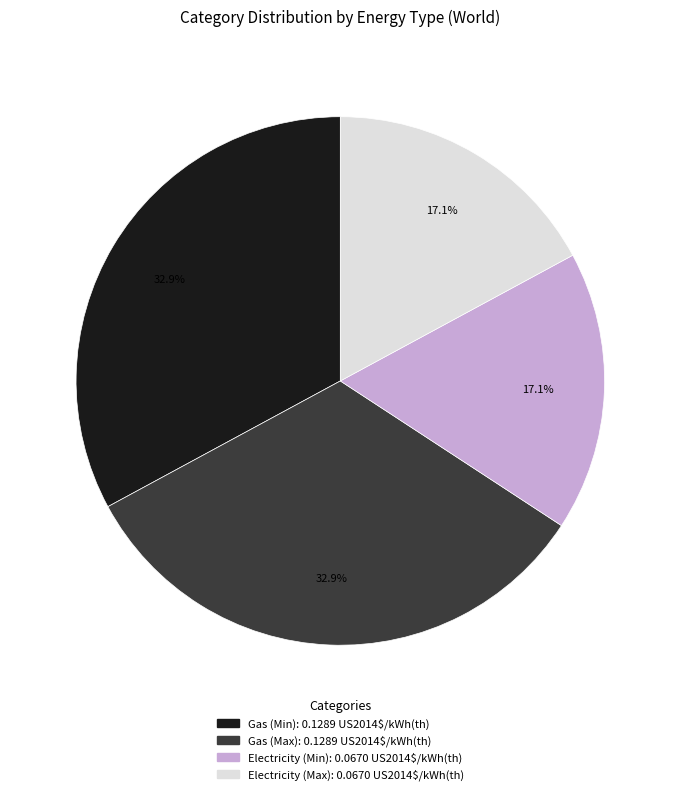

To the nearest percent, what is the difference between the Electricity (Max) and Gas (Max) slice percentages?

16%